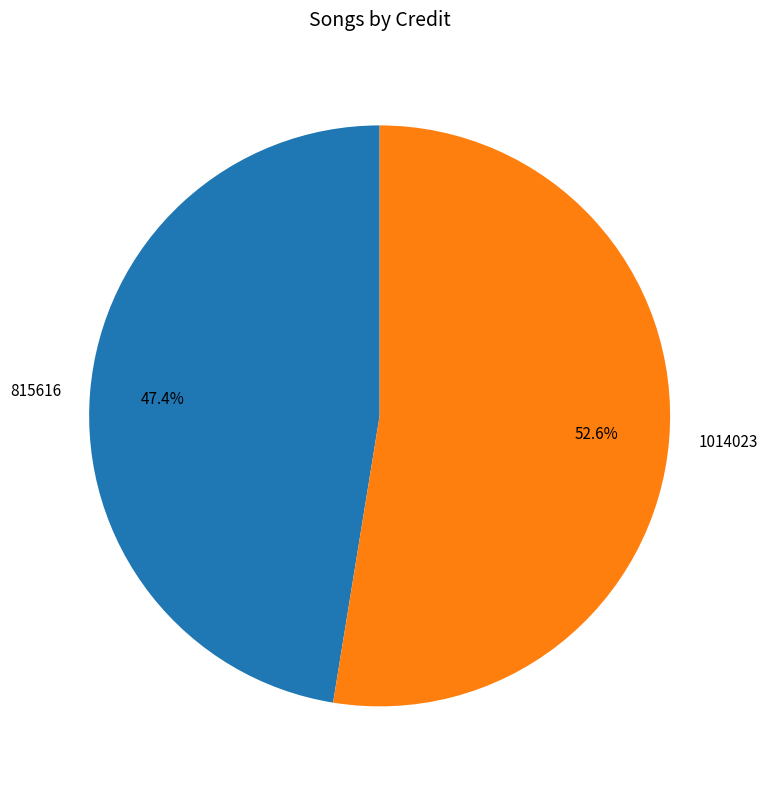

Does 1014023 account for over 50% of the chart?

Yes